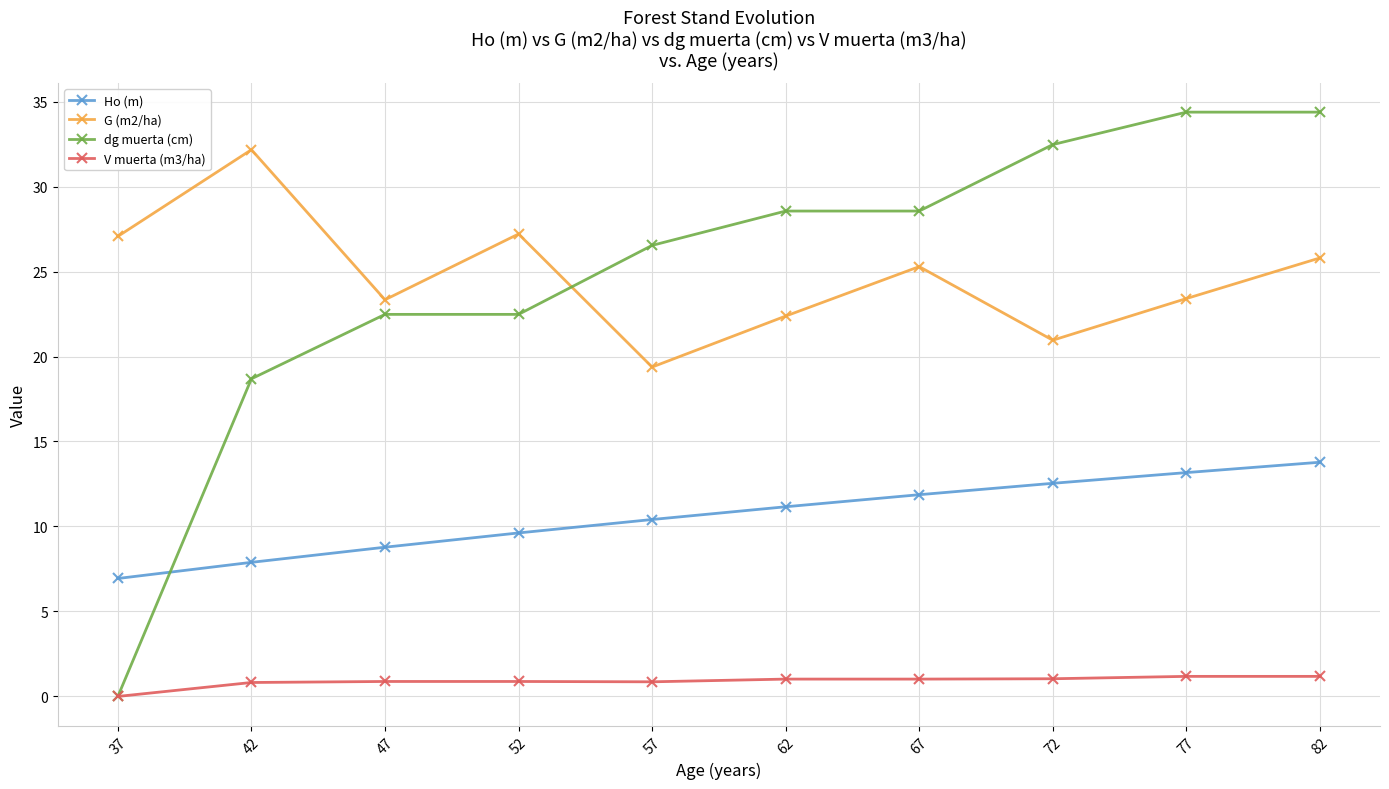

What is the highest value of the dg muerta (cm) series?

34.4